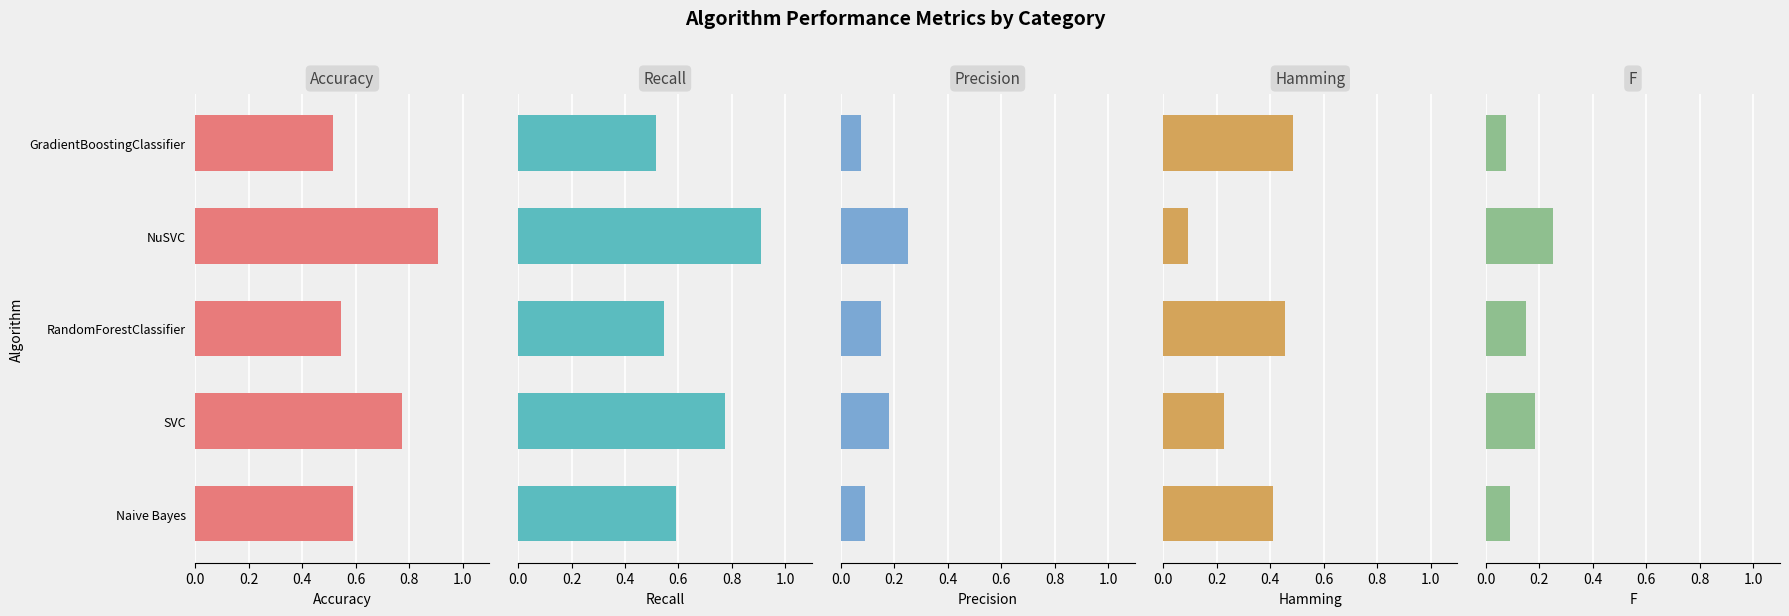

Count the Precision values in the range 0 to 1.

5